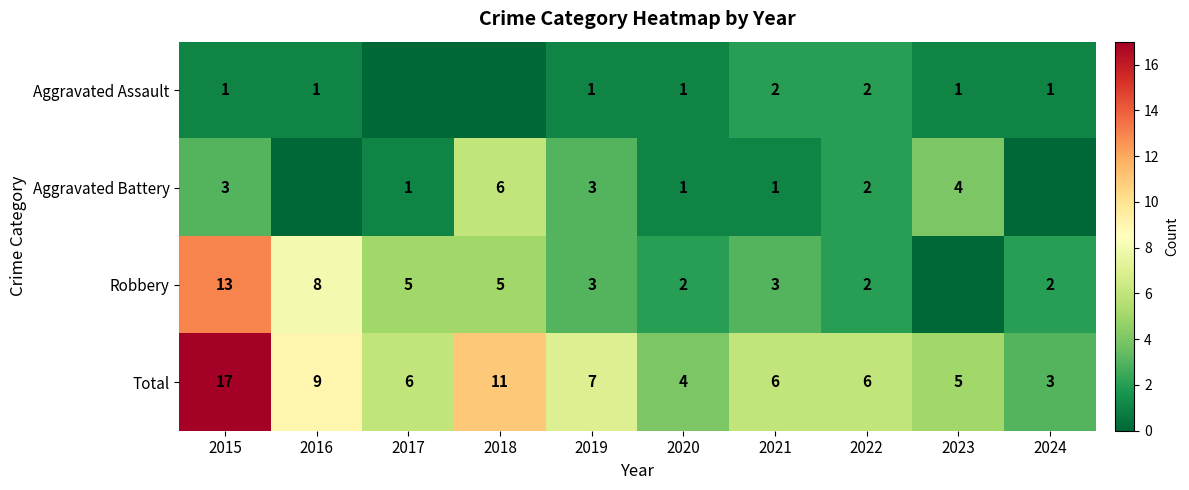

At 2015, list the series in order from smallest to largest.

Aggravated Assault, Aggravated Battery, Robbery, Total